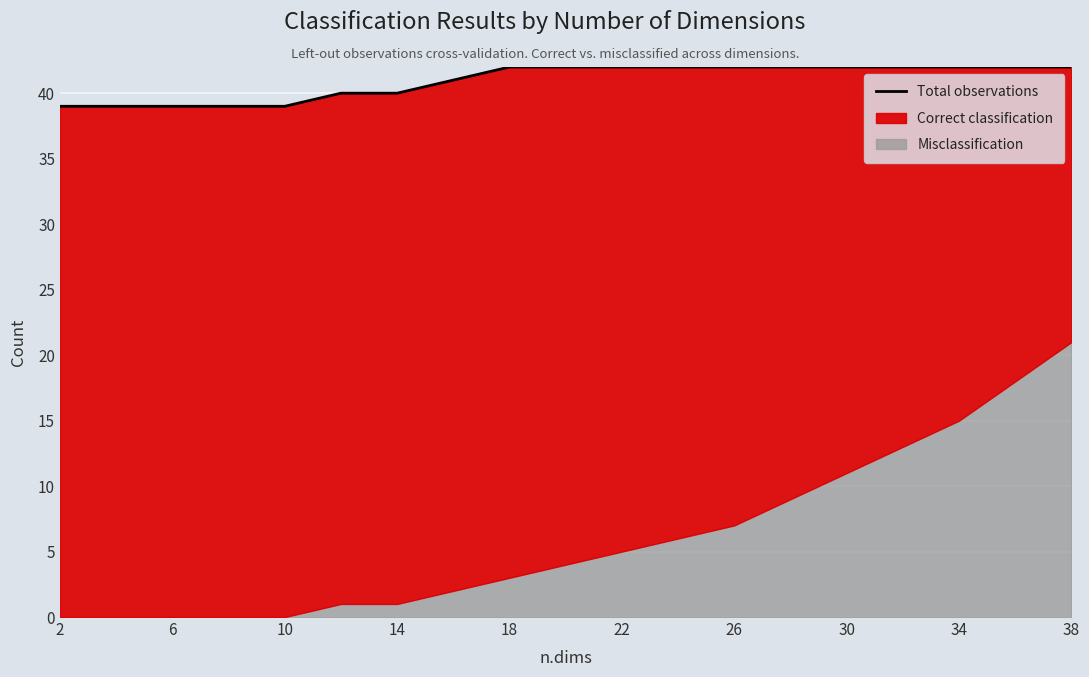

Reading left to right, extract all data points from this chart.

39	39	39	39	39	40	40	41	42	42	42	42	42	42	42	42	42	42	42